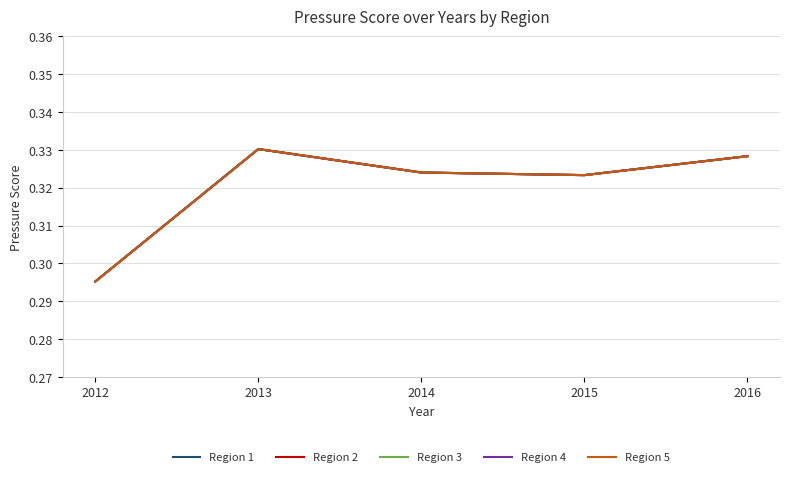

Does the chart display data point markers on the line(s)?

No